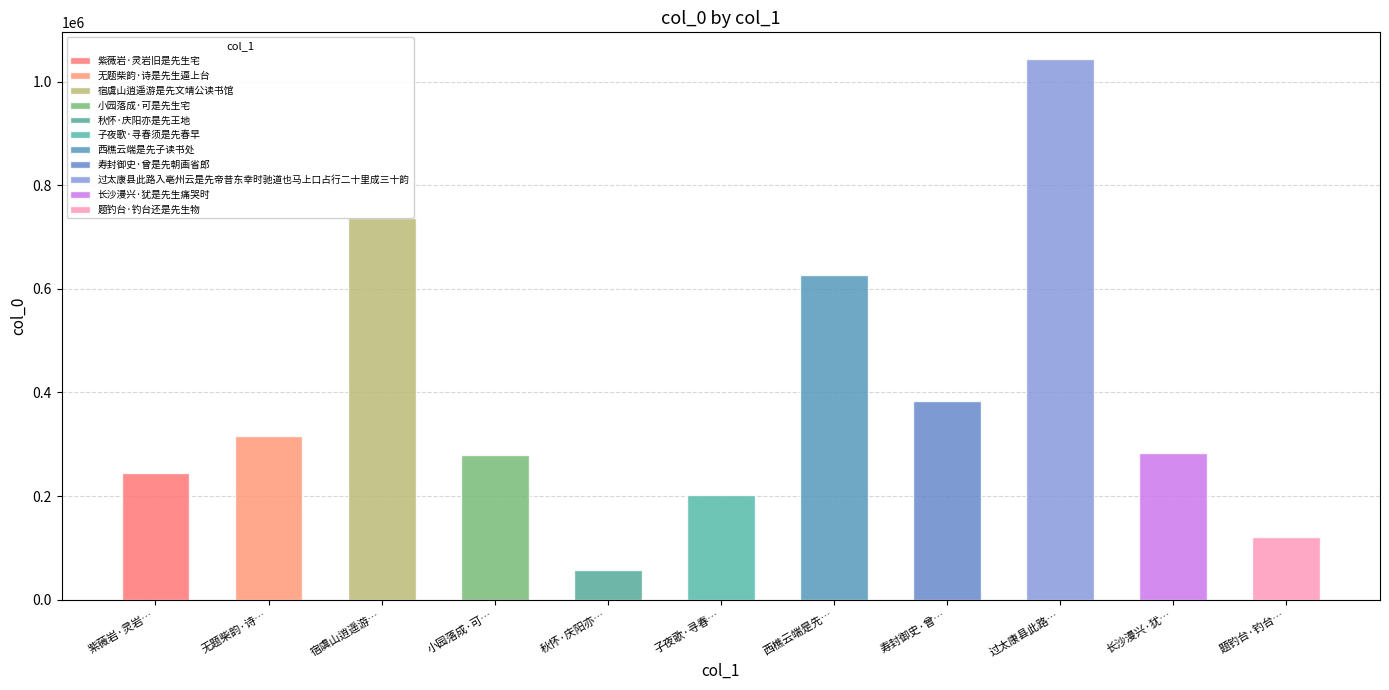

Reading right to left, extract all data points from this chart.

题钓台·钓台还是先生物=121258	长沙漫兴·犹是先生痛哭时=284053	过太康县此路入亳州云是先帝昔东幸时驰道也马上口占行二十里成三十韵=1043652	寿封御史·曾是先朝画省郎=382905	西樵云端是先子读书处=626500	子夜歌·寻春须是先春早=202053	秋怀·庆阳亦是先王地=56411	小园落成·可是先生宅=279023	宿虞山逍遥游是先文靖公读书馆=737786	无题柴韵·诗是先生逼上台=316555	紫薇岩·灵岩旧是先生宅=243526